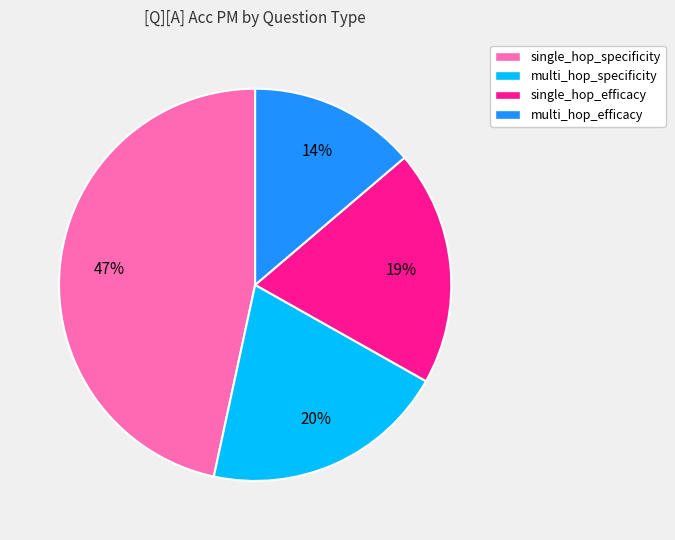

How many slices are in this pie chart?

4